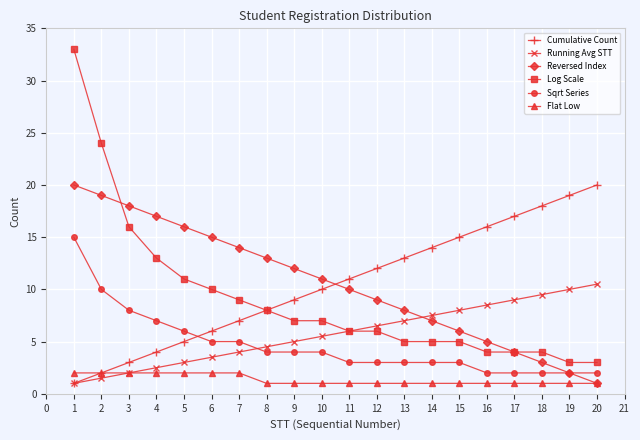

Is it true that Running Avg STT equals 2.5 at 9?

False